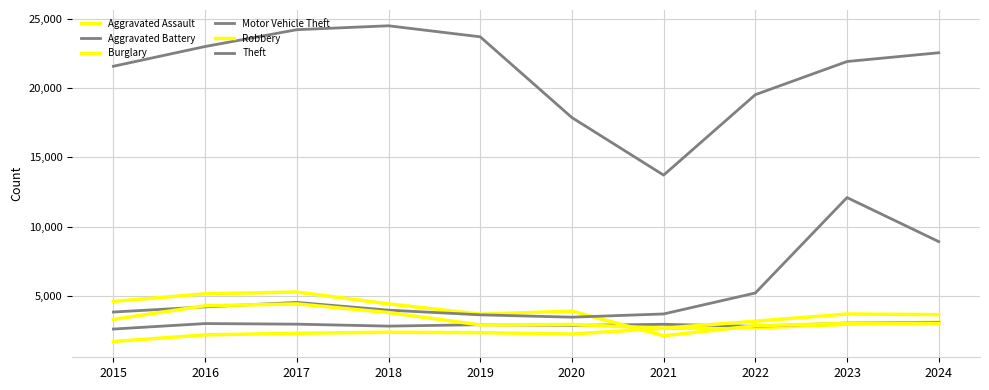

True or false: Aggravated Assault and Robbery cross at least once.

False